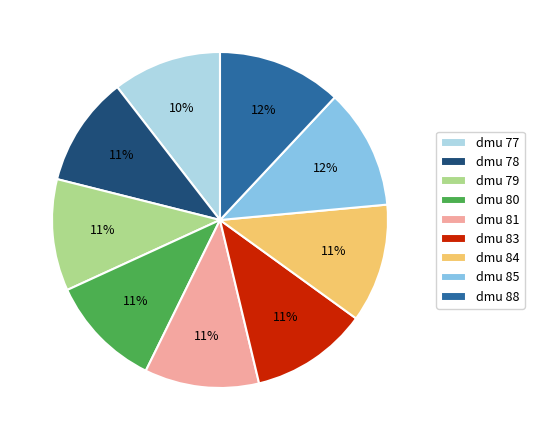

How many slices are in this pie chart?

9